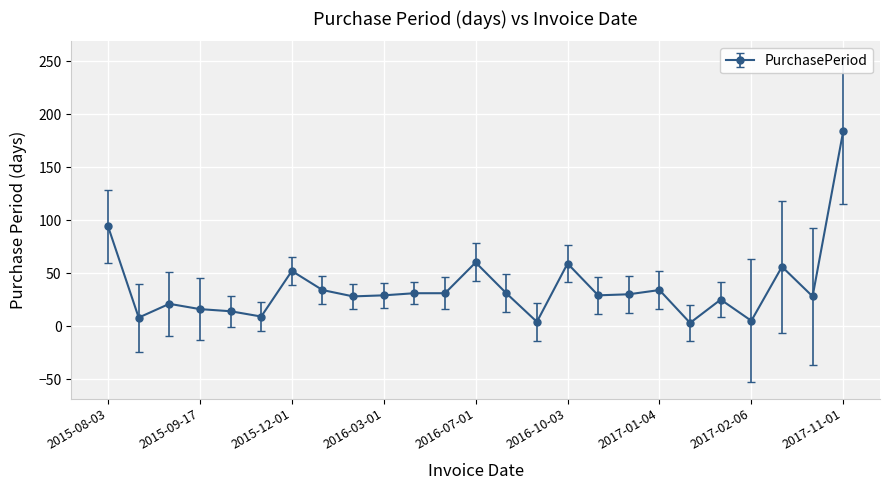

What is the greatest value displayed?

184